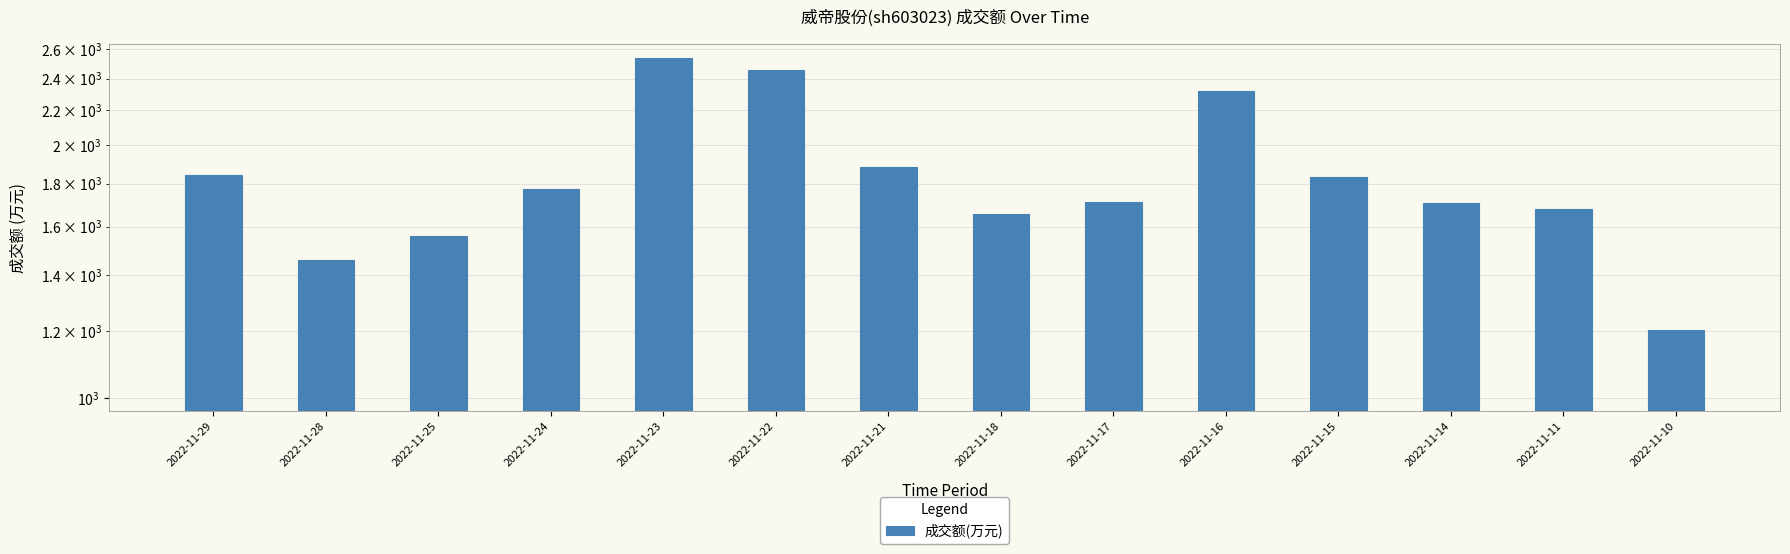

Reading left to right, transcribe all the data shown in this chart.

2022-11-29=1844	2022-11-28=1460	2022-11-25=1557	2022-11-24=1773	2022-11-23=2542	2022-11-22=2458	2022-11-21=1883	2022-11-18=1657	2022-11-17=1713	2022-11-16=2323	2022-11-15=1835	2022-11-14=1706	2022-11-11=1677	2022-11-10=1205